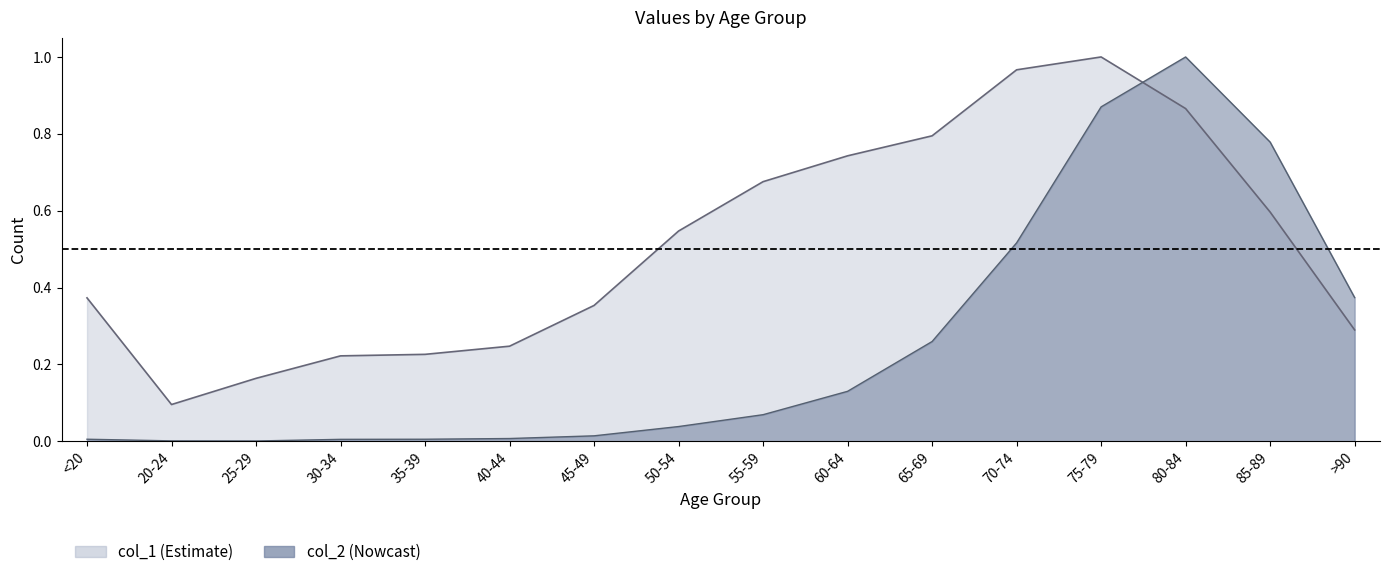

At which label is col_2 closest to 0?

25-29